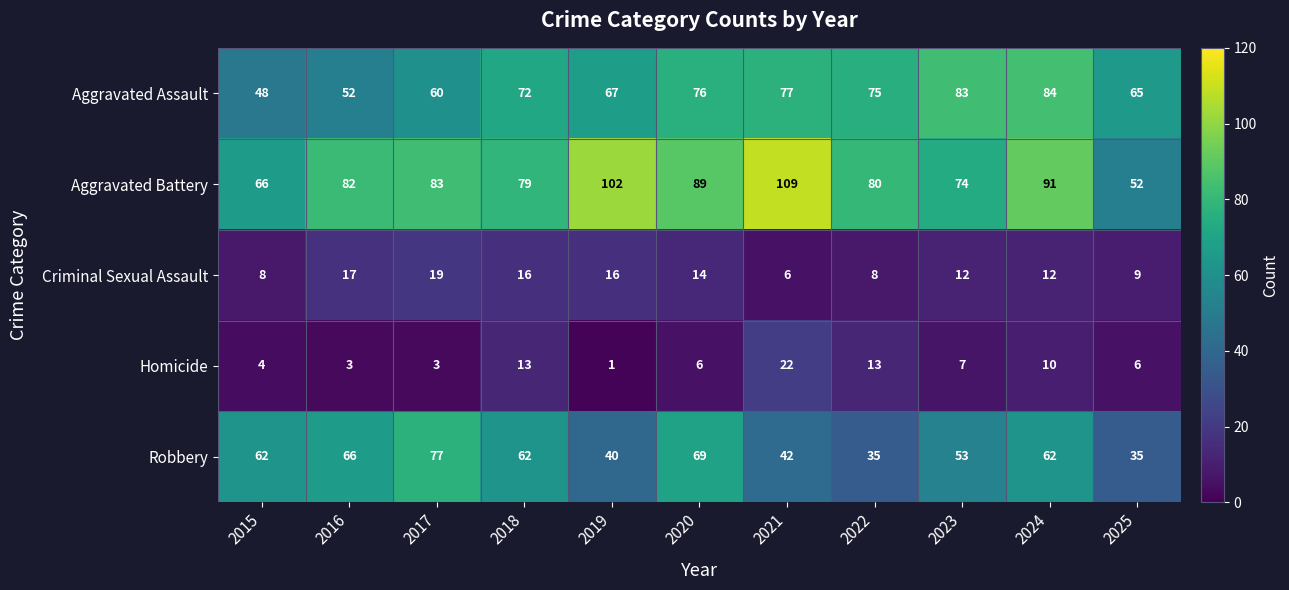

What is the average value of the Aggravated Assault series?

69